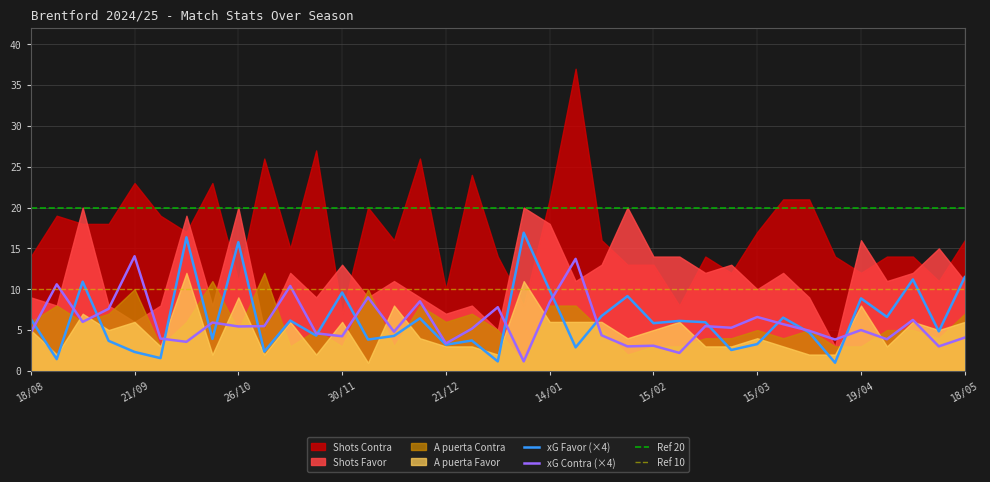

Which category has the lowest value across all series?

12/04